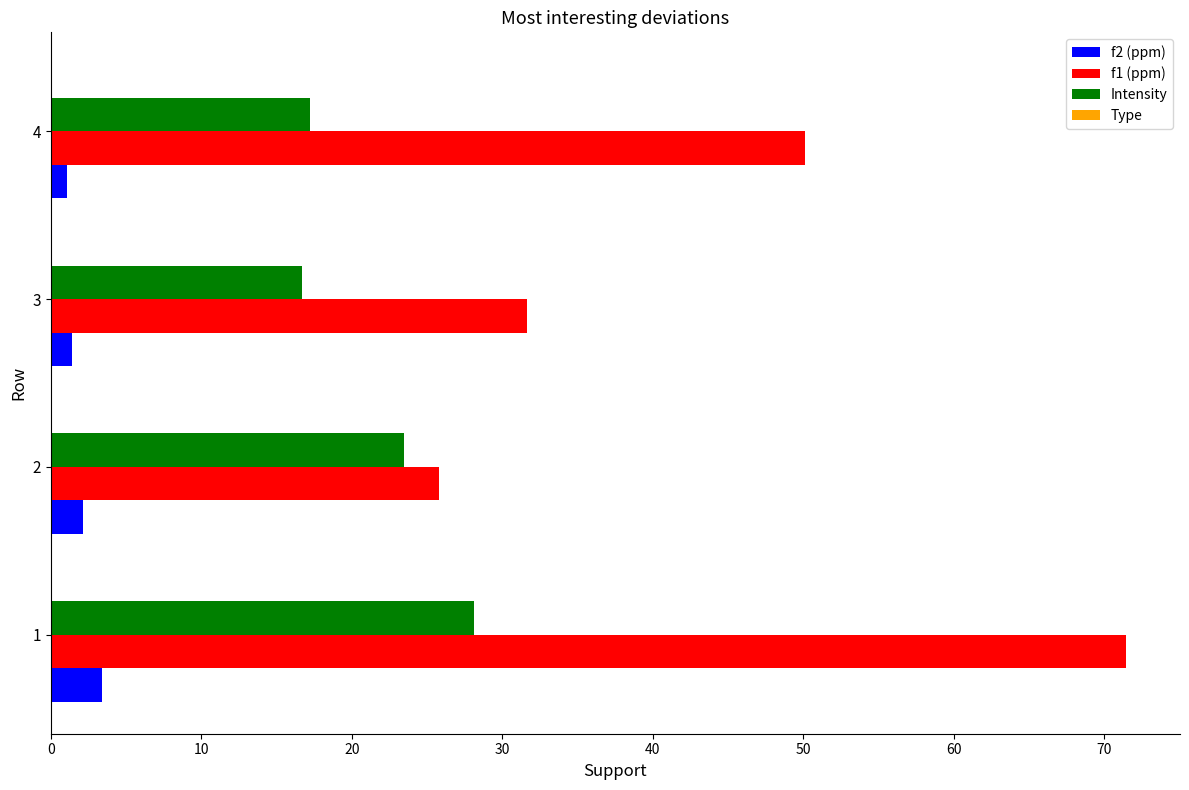

List the labels in order of f1 (ppm) value, largest first.

1, 4, 3, 2